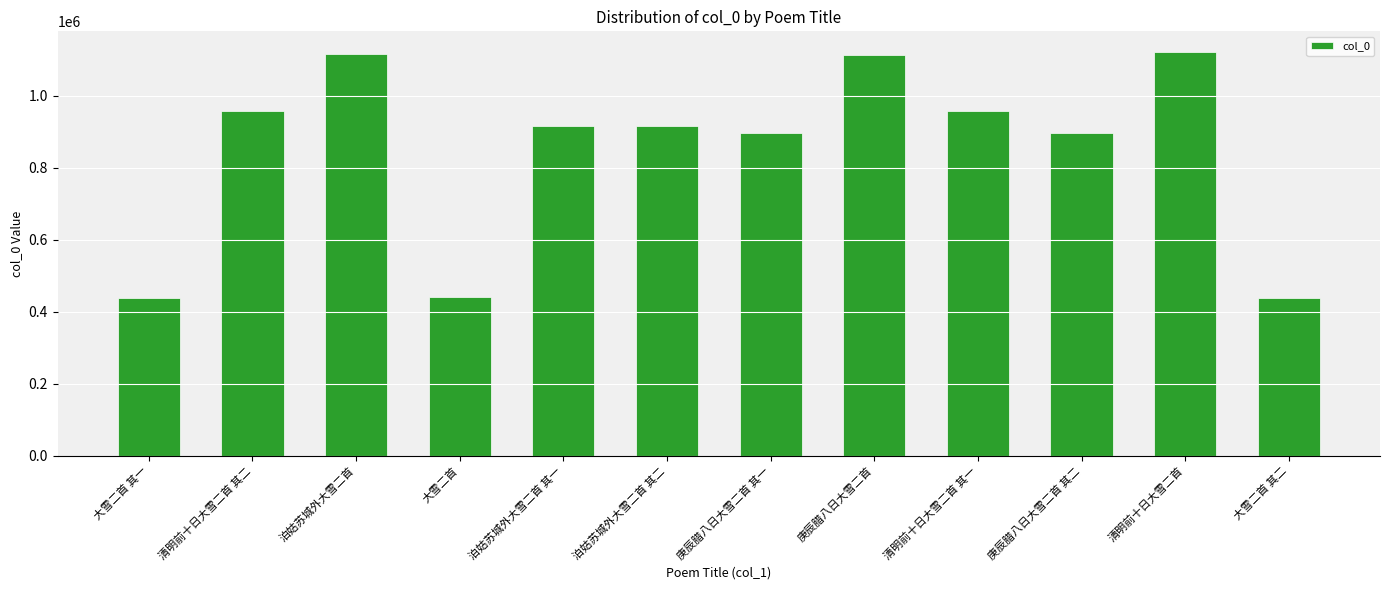

What is the greatest value displayed?

1122010